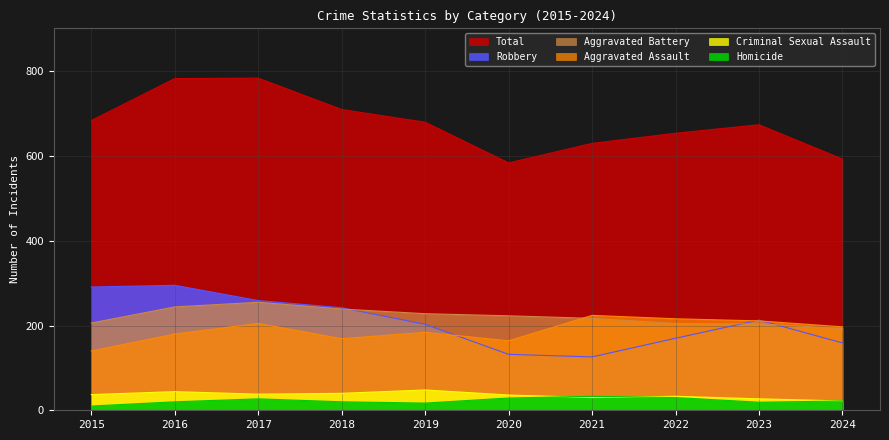

Reading left to right, transcribe all the data shown in this chart.

Aggravated Assault: 2015=140	2016=180	2017=205	2018=169	2019=184	2020=164	2021=224	2022=216	2023=211	2024=197
Aggravated Battery: 2015=206	2016=244	2017=255	2018=239	2019=228	2020=223	2021=217	2022=205	2023=204	2024=193
Criminal Sexual Assault: 2015=37	2016=44	2017=38	2018=40	2019=48	2020=36	2021=30	2022=33	2023=27	2024=22
Homicide: 2015=10	2016=20	2017=27	2018=20	2019=17	2020=29	2021=33	2022=30	2023=19	2024=22
Robbery: 2015=291	2016=295	2017=259	2018=242	2019=203	2020=132	2021=126	2022=170	2023=213	2024=159
Total: 2015=684	2016=783	2017=784	2018=710	2019=680	2020=584	2021=630	2022=654	2023=674	2024=593